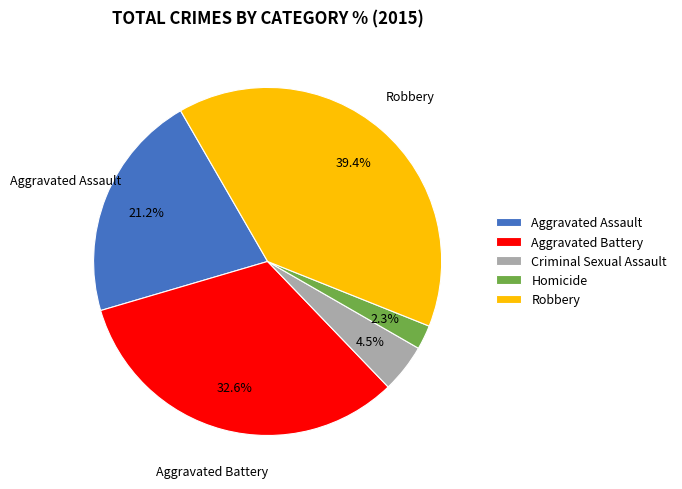

Do Criminal Sexual Assault and Robbery together represent more than half of the pie?

No